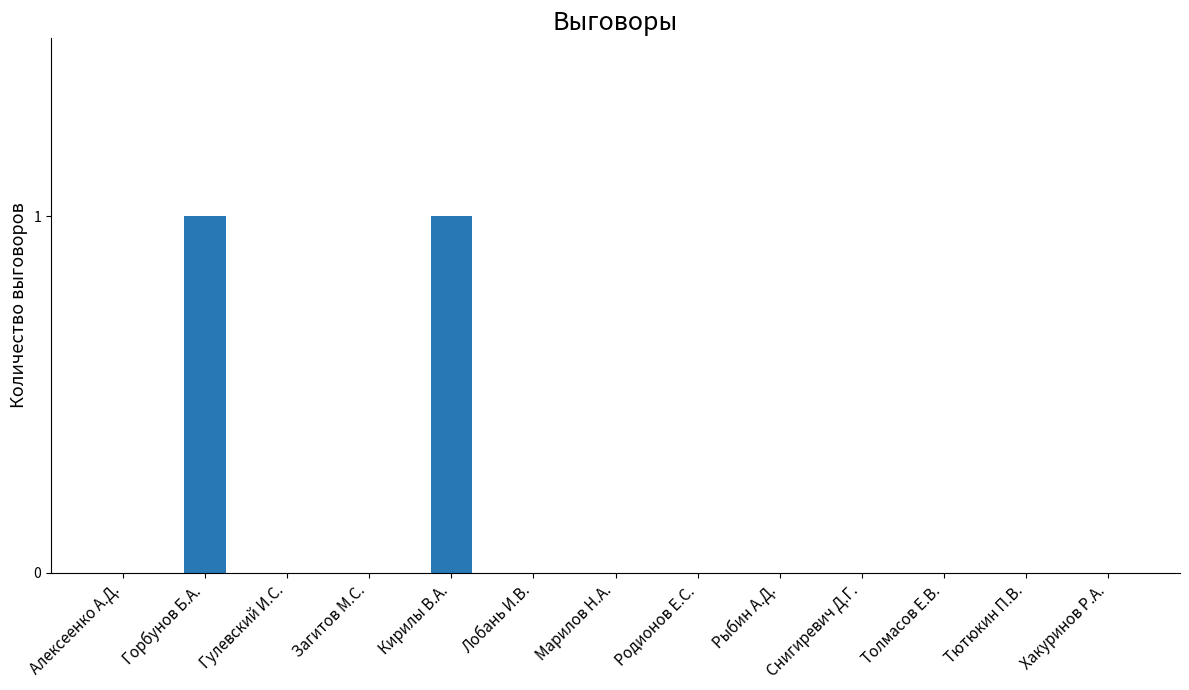

Which has a higher value, Алексеенко А.Д. or Горбунов Б.А.?

Горбунов Б.А.